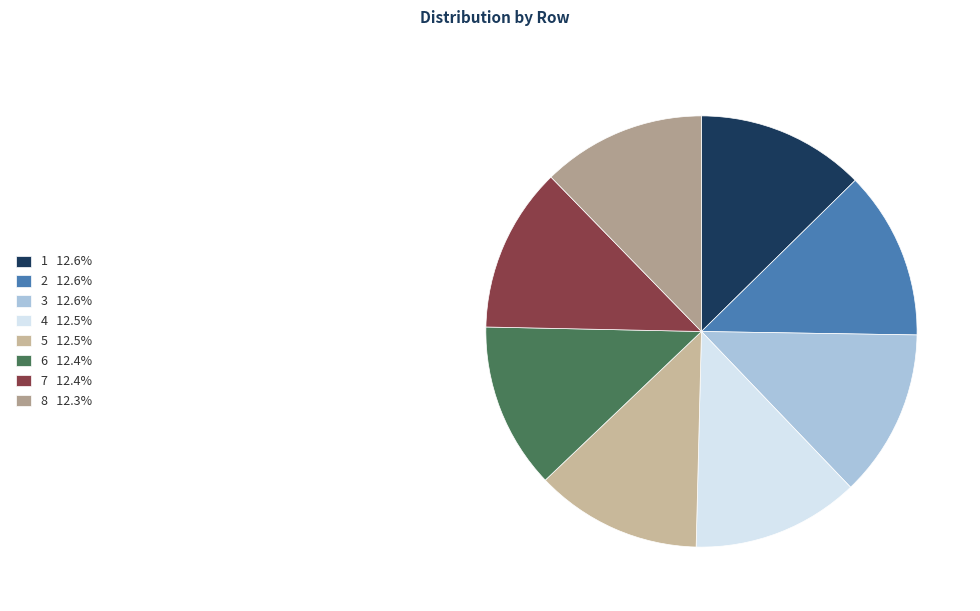

How many slices are in this pie chart?

8